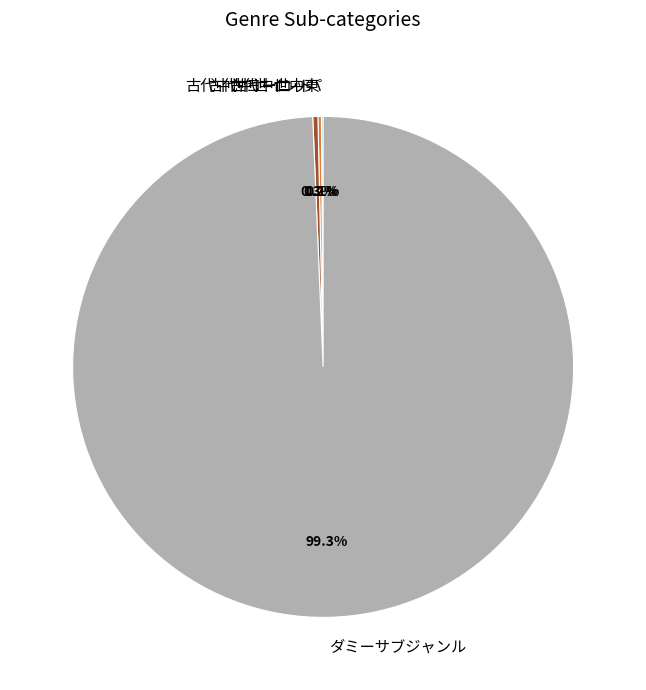

Which slice is the largest?

ダミーサブジャンル